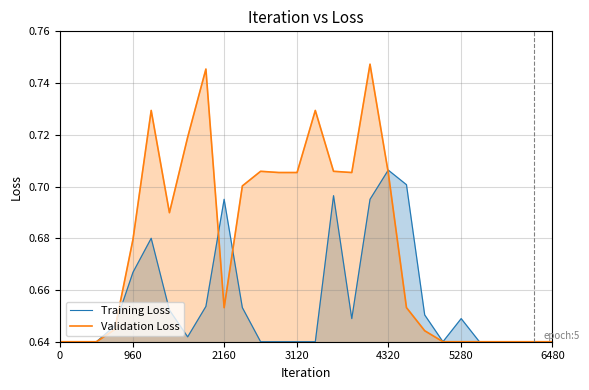

Between 15 and 21, which series saw the biggest shift?

Validation Loss